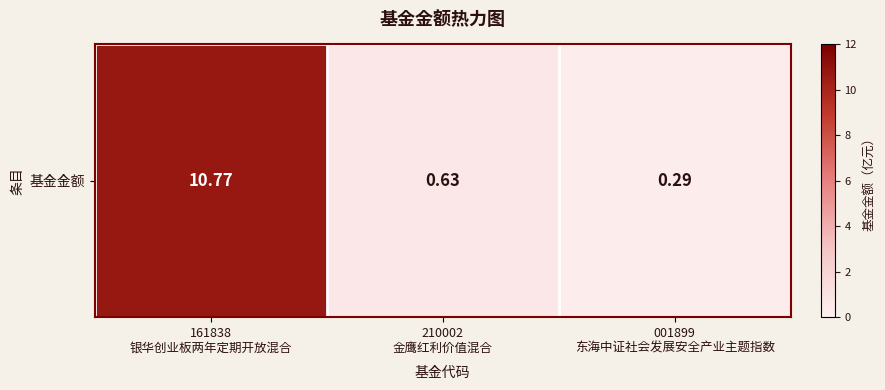

Rank the categories by value from highest to lowest.

161838
银华创业板两年定期开放混合, 210002
金鹰红利价值混合, 001899
东海中证社会发展安全产业主题指数